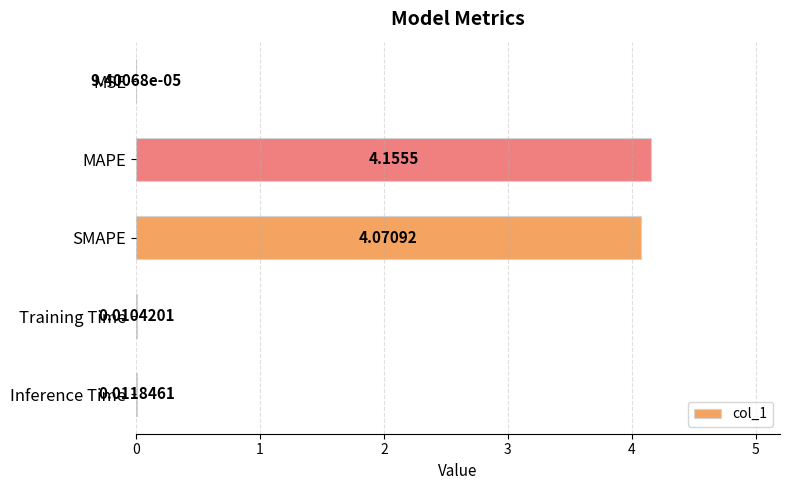

Are the bars horizontal?

Yes